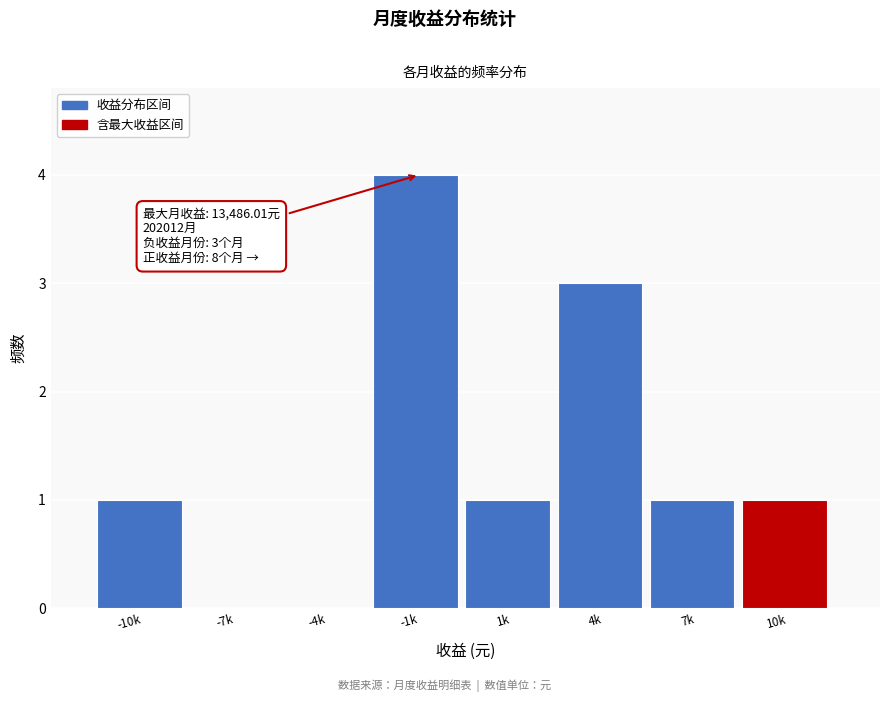

Reading left to right, list all the values displayed in this chart.

-10k=1	-7k=0	-4k=0	-1k=4	1k=1	4k=3	7k=1	10k=1